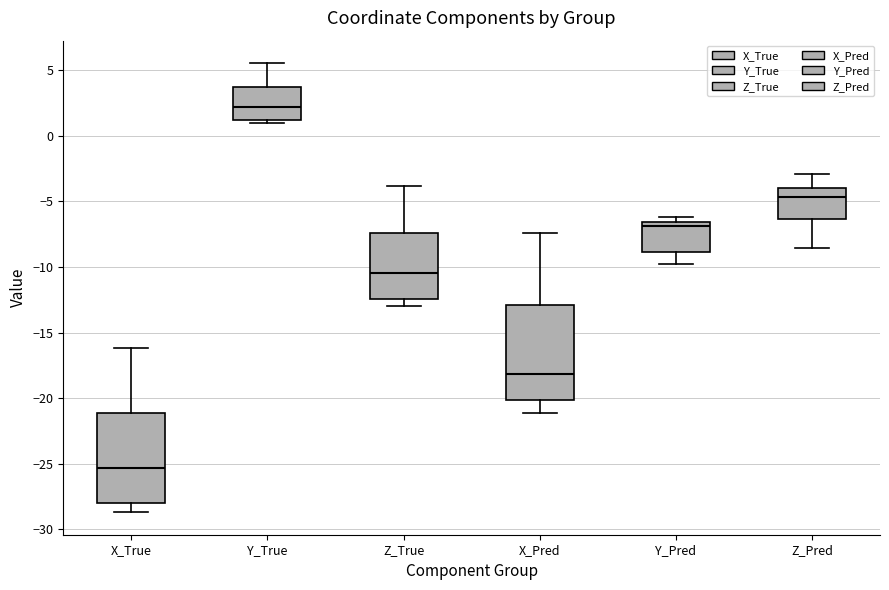

Where is the lower edge of the box for Y_Pred on the y-axis? The values are not printed on the chart, so give them approximately, as read against the axis.

-9.0